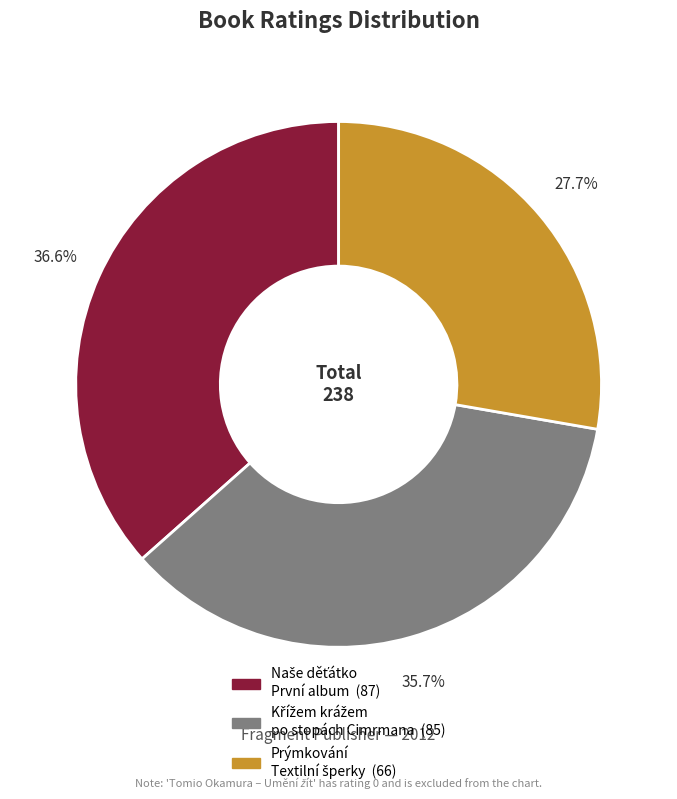

Is there any slice that represents more than half of the pie?

No